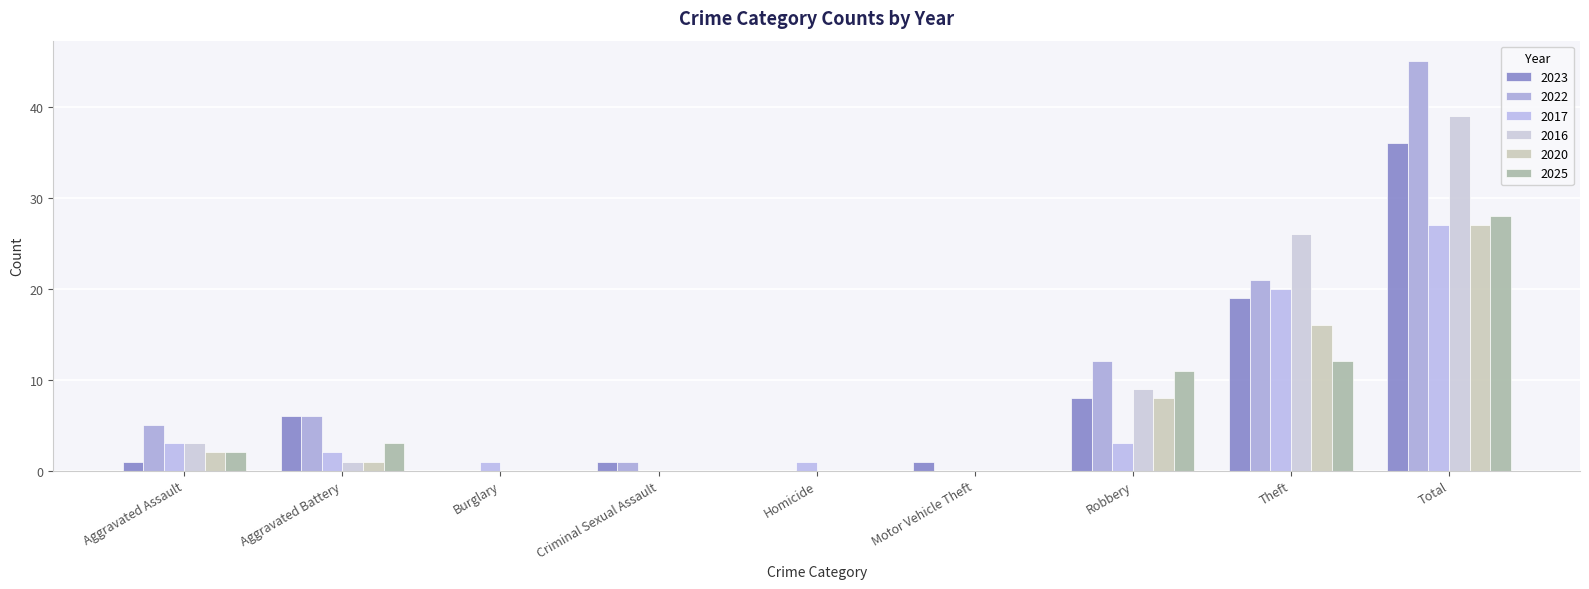

How many groups of bars are there?

9